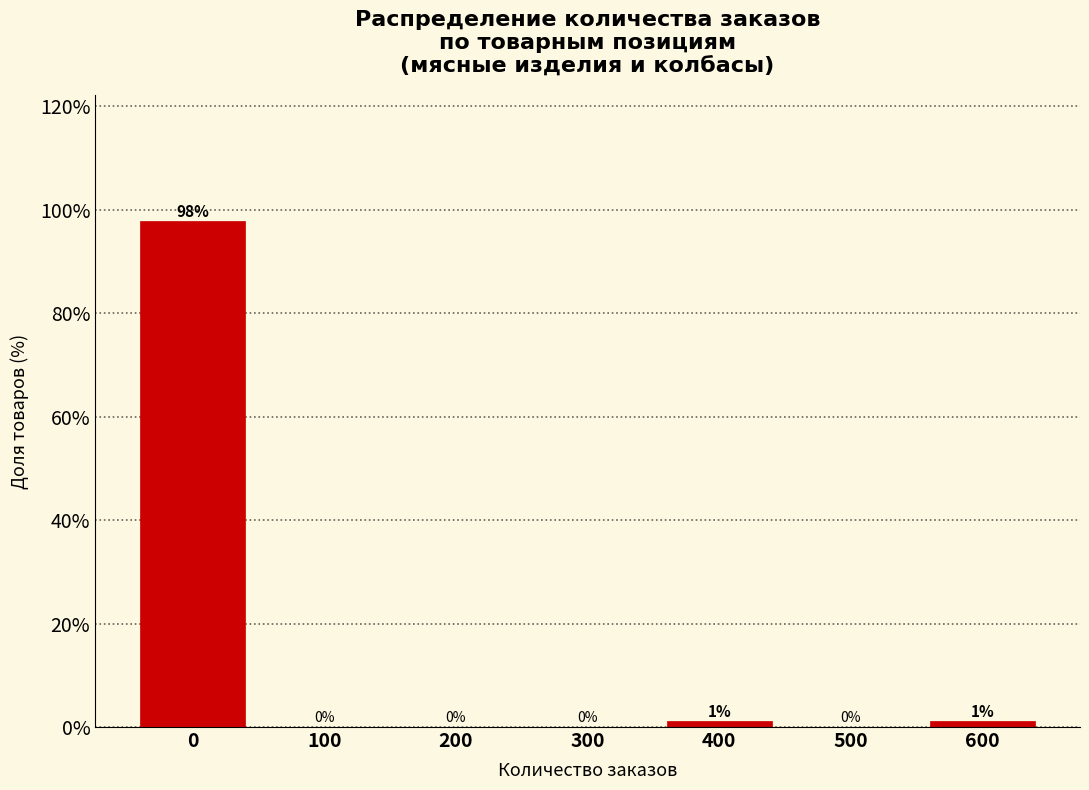

Between 600 and 100, which is larger?

600